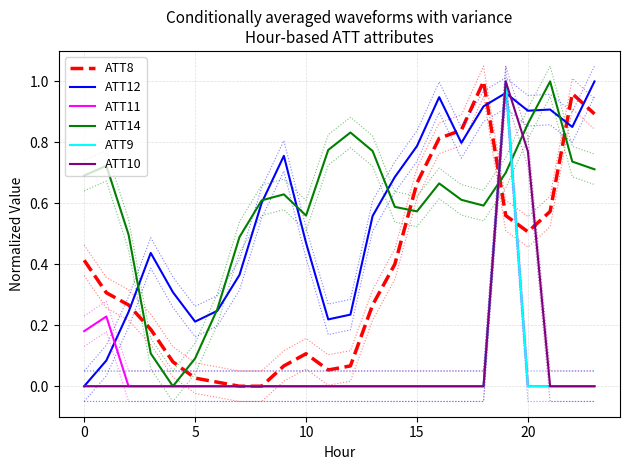

True or false: ATT12 has more than 0 points higher than both neighbors.

True